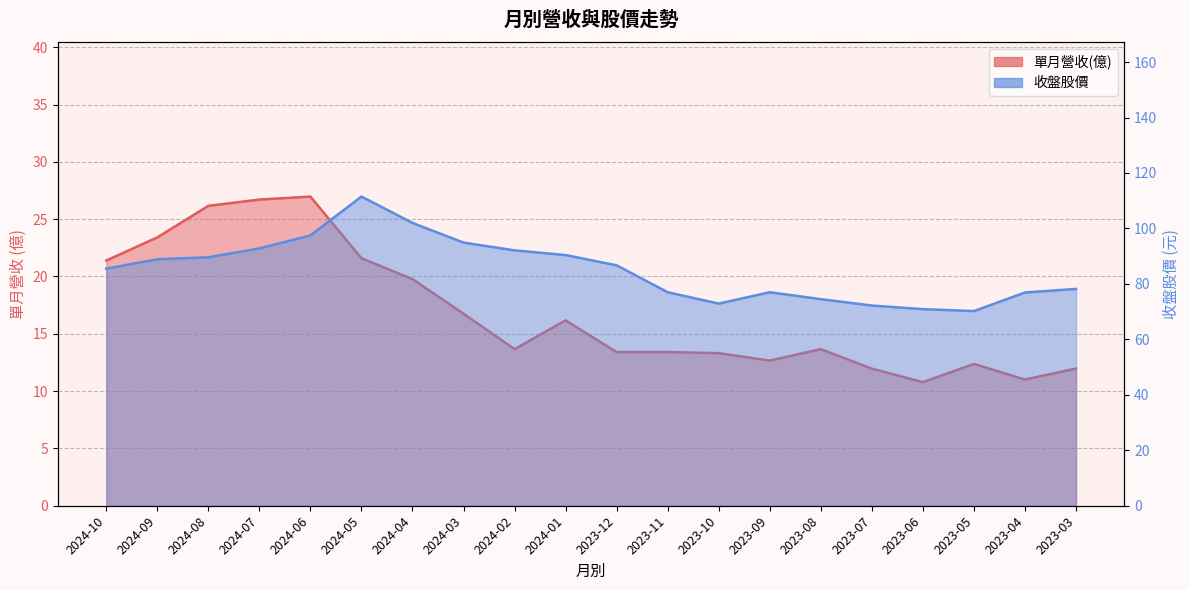

Reading right to left, extract all data points from this chart.

單月營收(億): 2023-03=12.0	2023-04=11.0	2023-05=12.4	2023-06=10.8	2023-07=12.0	2023-08=13.7	2023-09=12.7	2023-10=13.3	2023-11=13.4	2023-12=13.4	2024-01=16.2	2024-02=13.7	2024-03=16.8	2024-04=19.8	2024-05=21.6	2024-06=27.0	2024-07=26.7	2024-08=26.2	2024-09=23.4	2024-10=21.4
收盤股價: 2023-03=78.2	2023-04=76.9	2023-05=70.2	2023-06=70.9	2023-07=72.2	2023-08=74.5	2023-09=77.0	2023-10=72.9	2023-11=77.0	2023-12=86.7	2024-01=90.4	2024-02=92.1	2024-03=94.9	2024-04=102.0	2024-05=111.5	2024-06=97.5	2024-07=92.8	2024-08=89.6	2024-09=88.9	2024-10=85.5